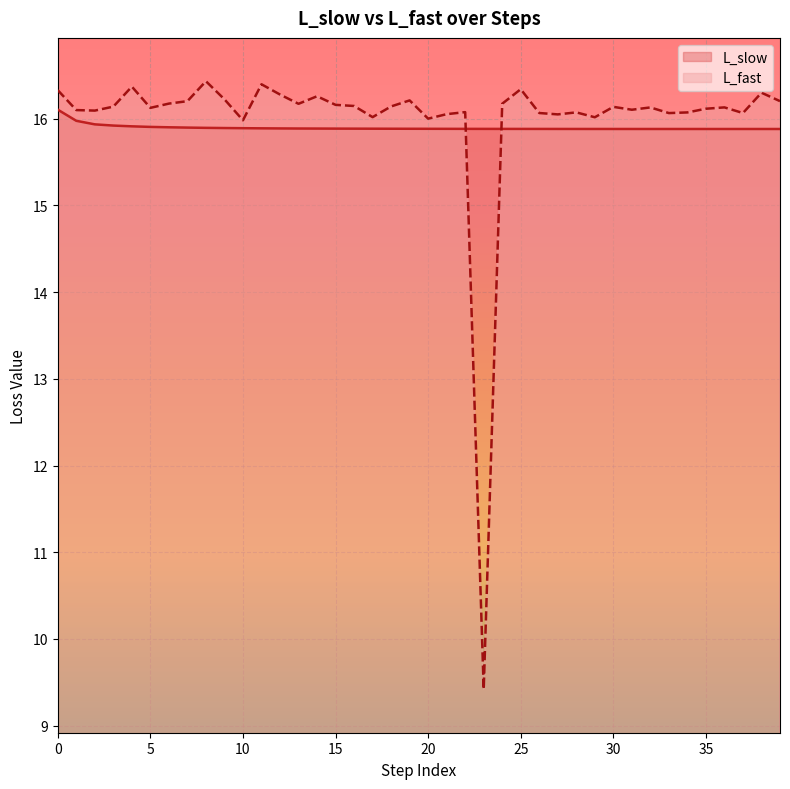

What is the total value across all series at 38?

32.2